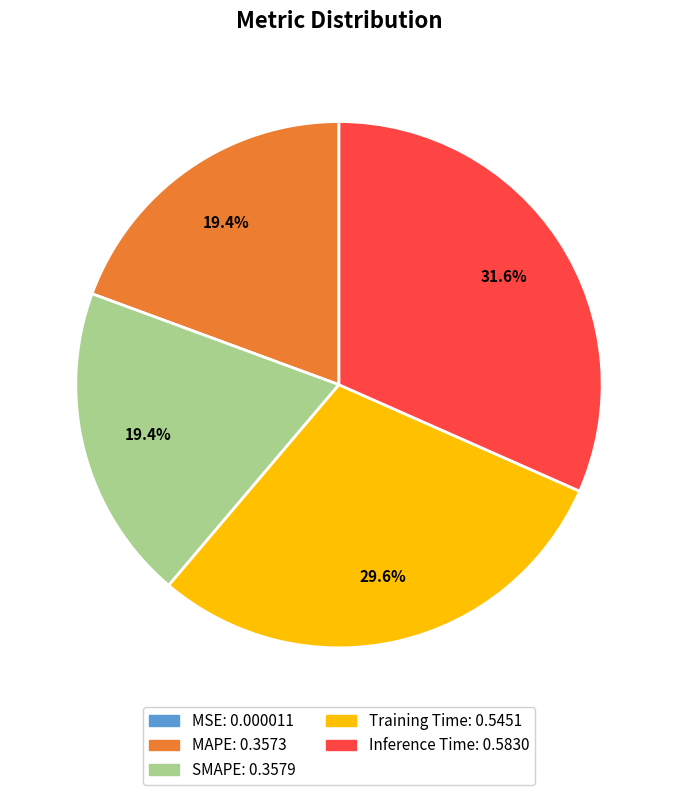

To the nearest percent, what is the combined percentage of SMAPE and Training Time?

49%